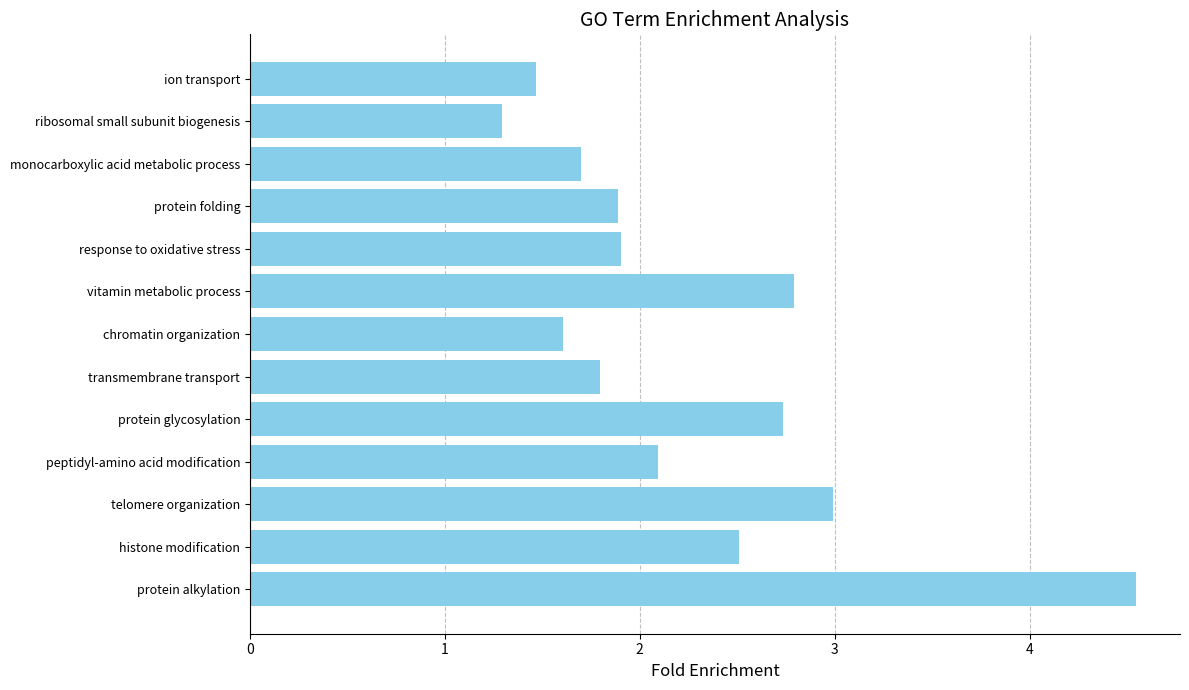

What is the minimum value shown in the chart?

1.3